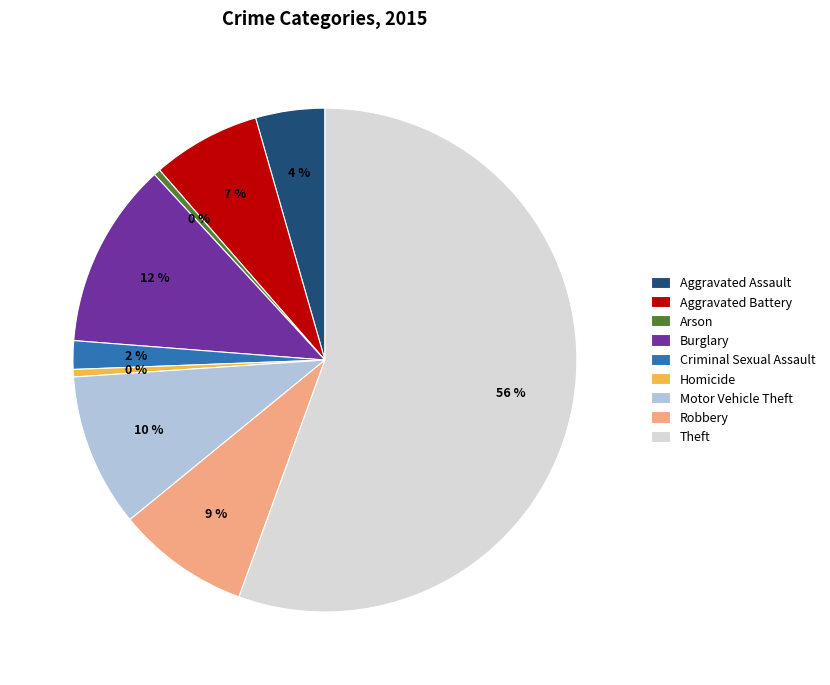

Which slice is the largest?

Theft